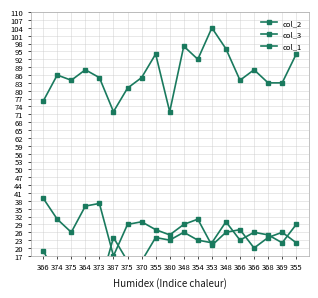

Is it true that col_1 equals 3 at 373?

False